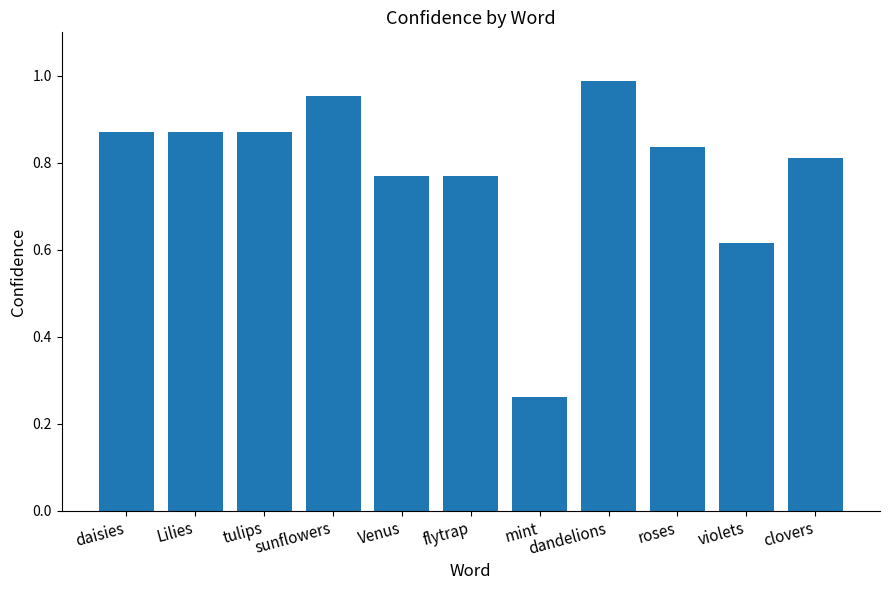

What is the label of the 3rd bar from the right?

roses